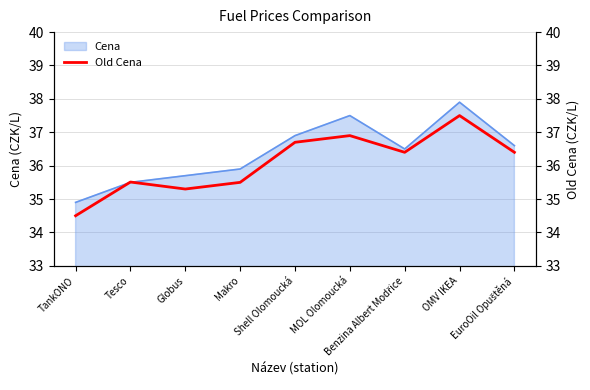

What is the smallest value displayed?

34.5